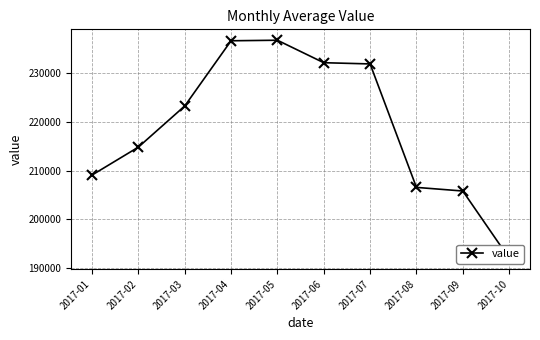

Reading right to left, extract all data points from this chart.

192050.0	205833.3	206575.0	231900.0	232150.0	236760.0	236650.0	223266.7	214833.3	209100.0